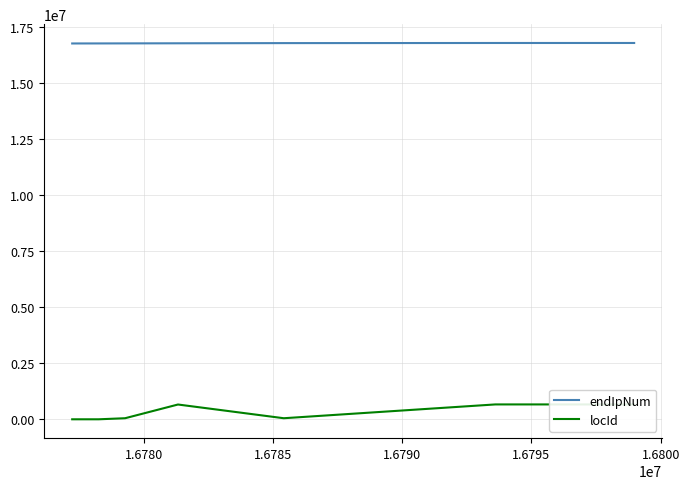

True or false: endIpNum and locId intersect in this chart.

False